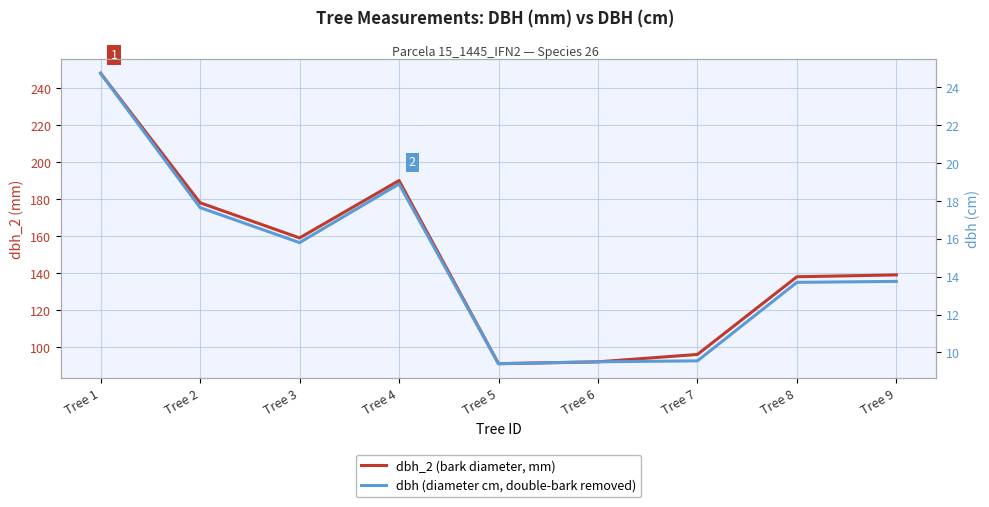

How many lines are shown in the chart?

2